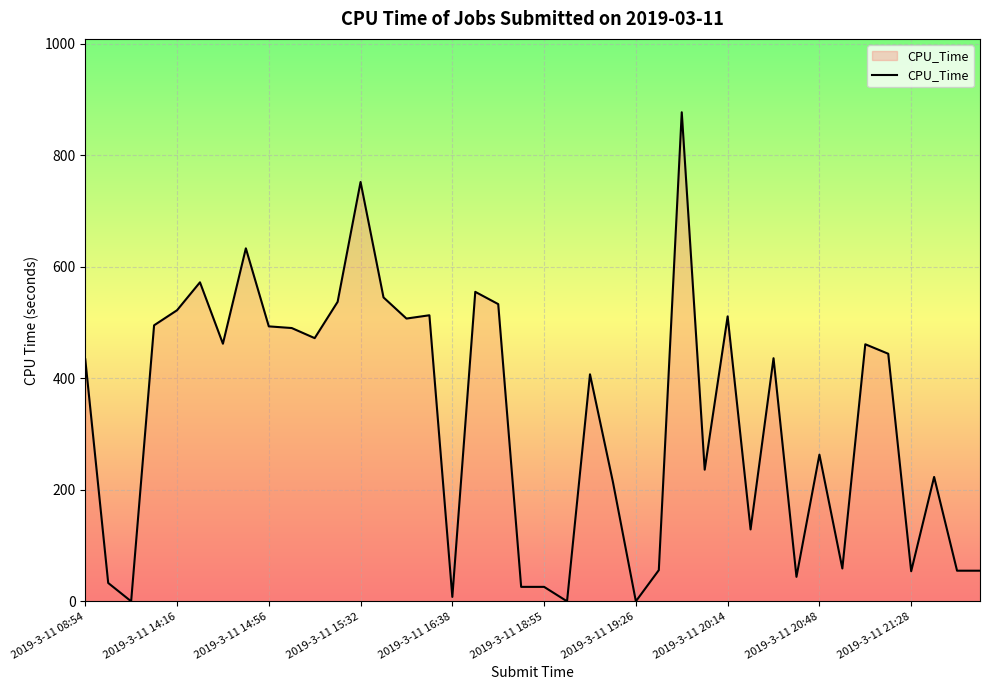

What is the difference between the maximum and minimum values?

876.9